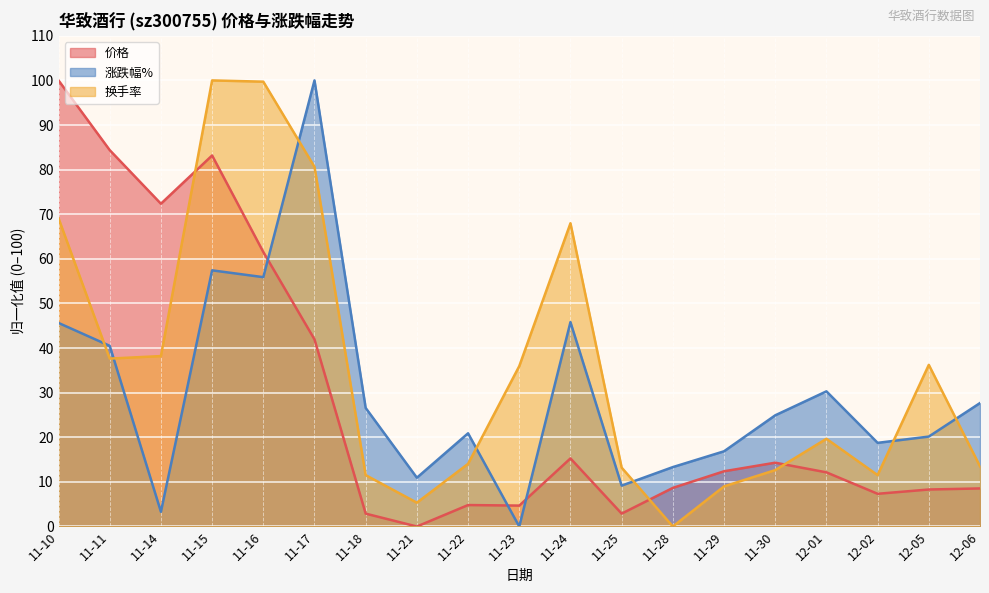

How many data points in 价格 are less than 12?

9